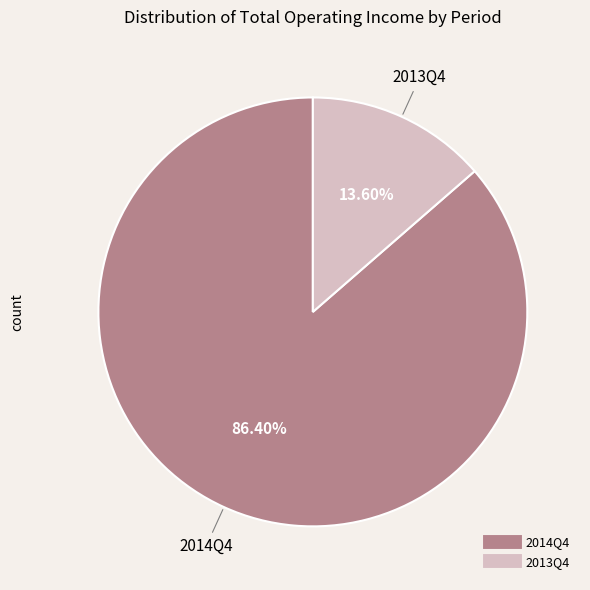

Count the number of slices in the pie.

2